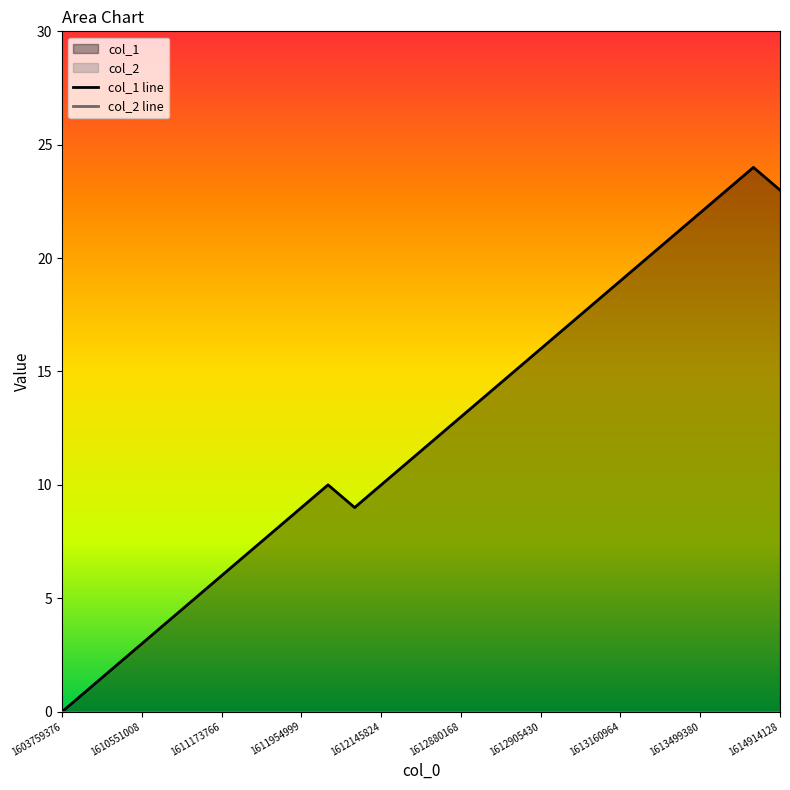

At which category is the sum across all series the highest?

26